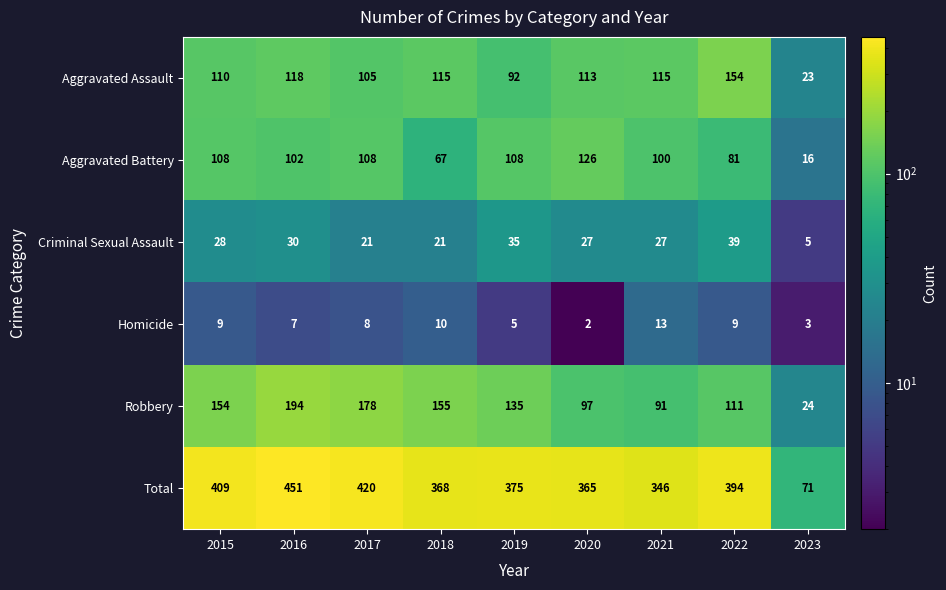

Rank the series at 2021 from highest to lowest value.

Total, Aggravated Assault, Aggravated Battery, Robbery, Criminal Sexual Assault, Homicide